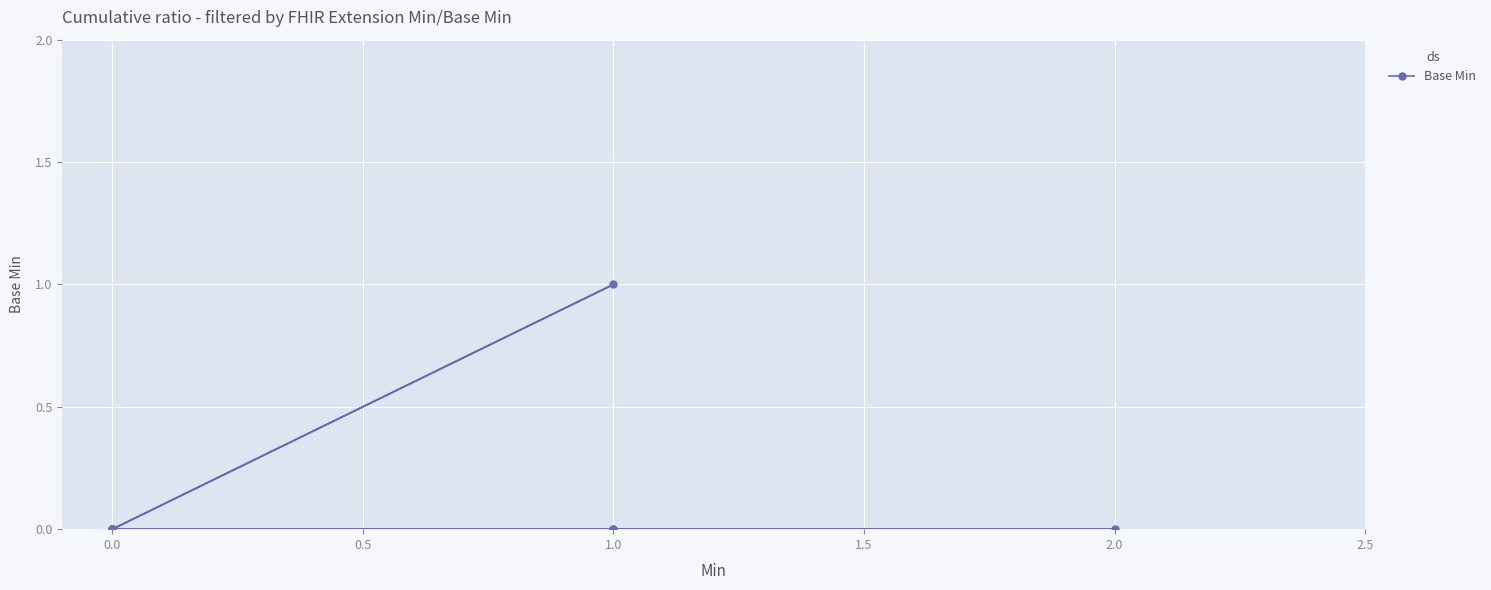

The value at 1.0 is 0. True or false?

True